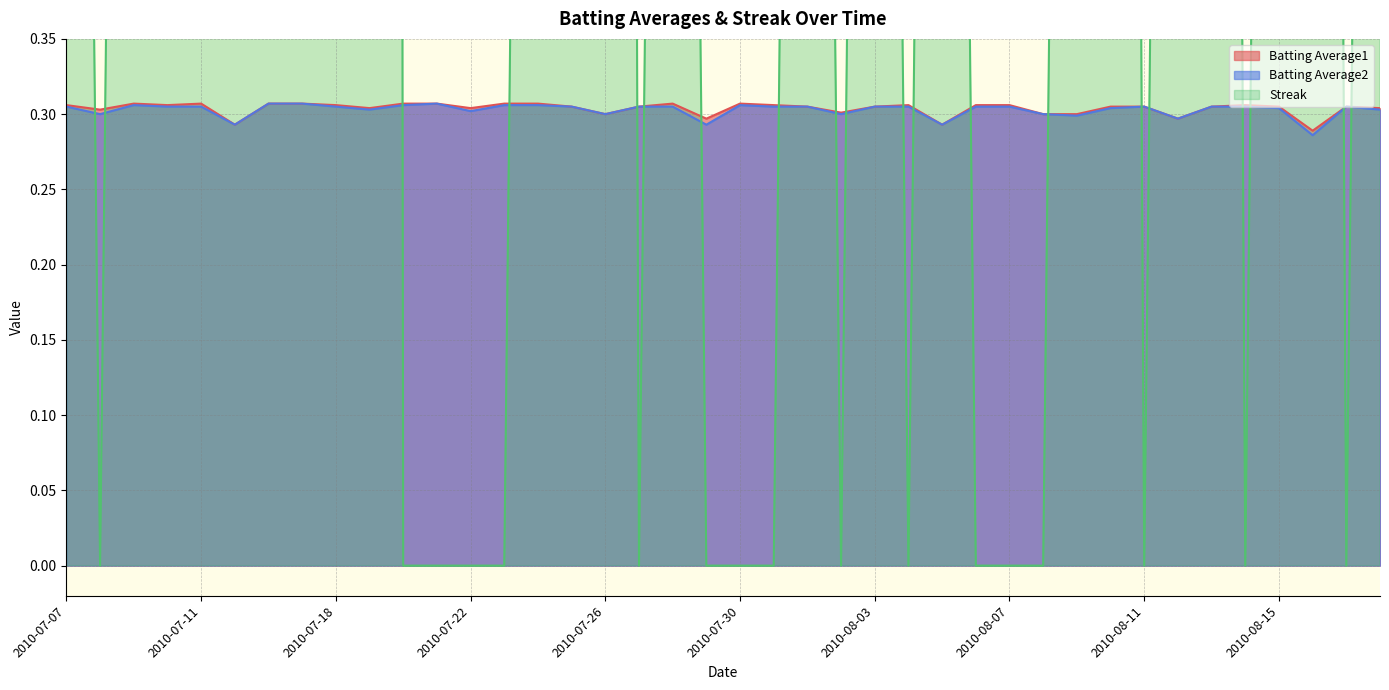

How many lines are shown in the chart?

3